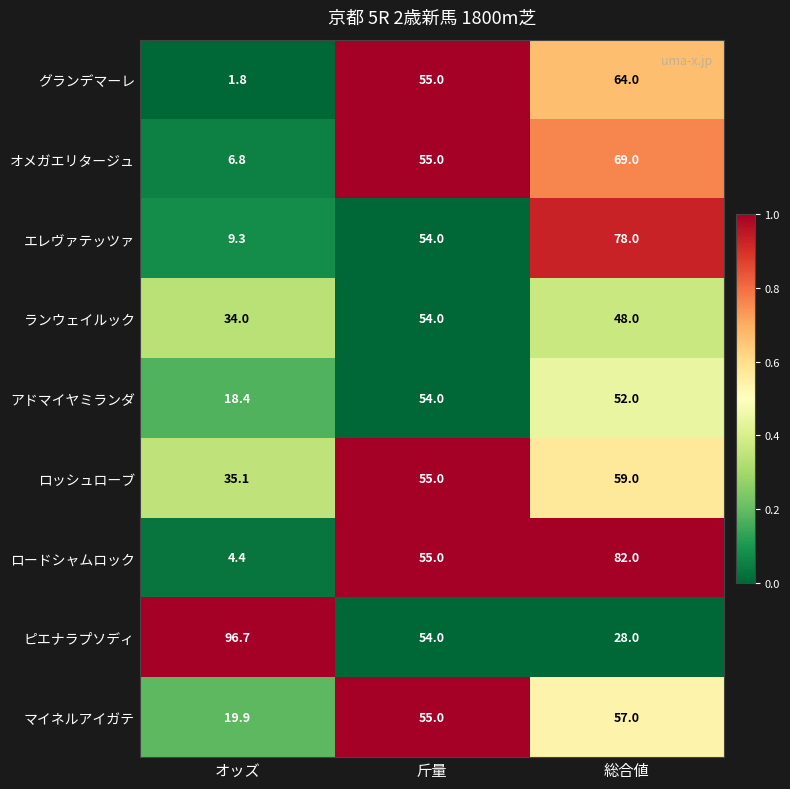

Reading left to right, extract all data points from this chart.

グランデマーレ: 1.8	55.0	64.0
オメガエリタージュ: 6.8	55.0	69.0
エレヴァテッツァ: 9.3	54.0	78.0
ランウェイルック: 34.0	54.0	48.0
アドマイヤミランダ: 18.4	54.0	52.0
ロッシュローブ: 35.1	55.0	59.0
ロードシャムロック: 4.4	55.0	82.0
ピエナラプソディ: 96.7	54.0	28.0
マイネルアイガテ: 19.9	55.0	57.0